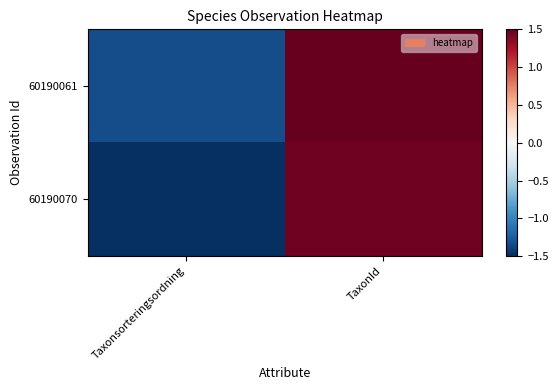

What is the minimum value shown in the chart?

-1.5